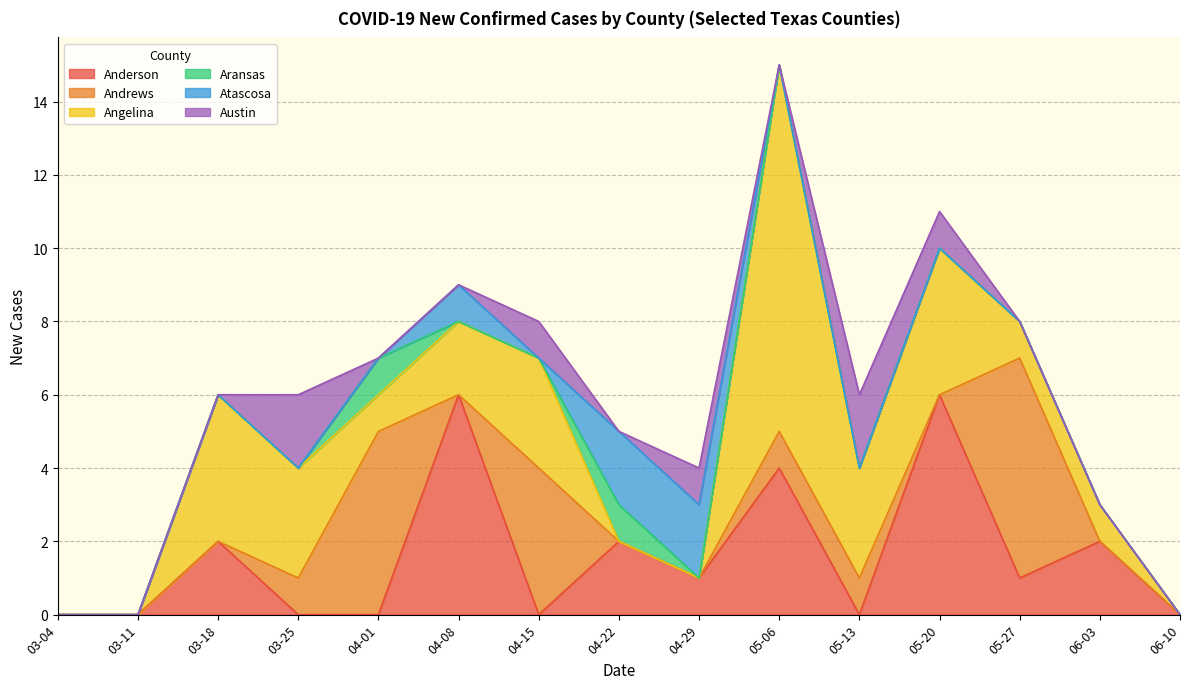

Reading right to left, what are all the values shown in this chart?

Anderson: 0	2	1	6	0	4	1	2	0	6	0	0	2	0	0
Andrews: 0	0	6	0	1	1	0	0	4	0	5	1	0	0	0
Angelina: 0	1	1	4	3	10	0	0	3	2	1	3	4	0	0
Aransas: 0	0	0	0	0	0	0	1	0	0	1	0	0	0	0
Atascosa: 0	0	0	0	0	0	2	2	0	1	0	0	0	0	0
Austin: 0	0	0	1	2	0	1	0	1	0	0	2	0	0	0